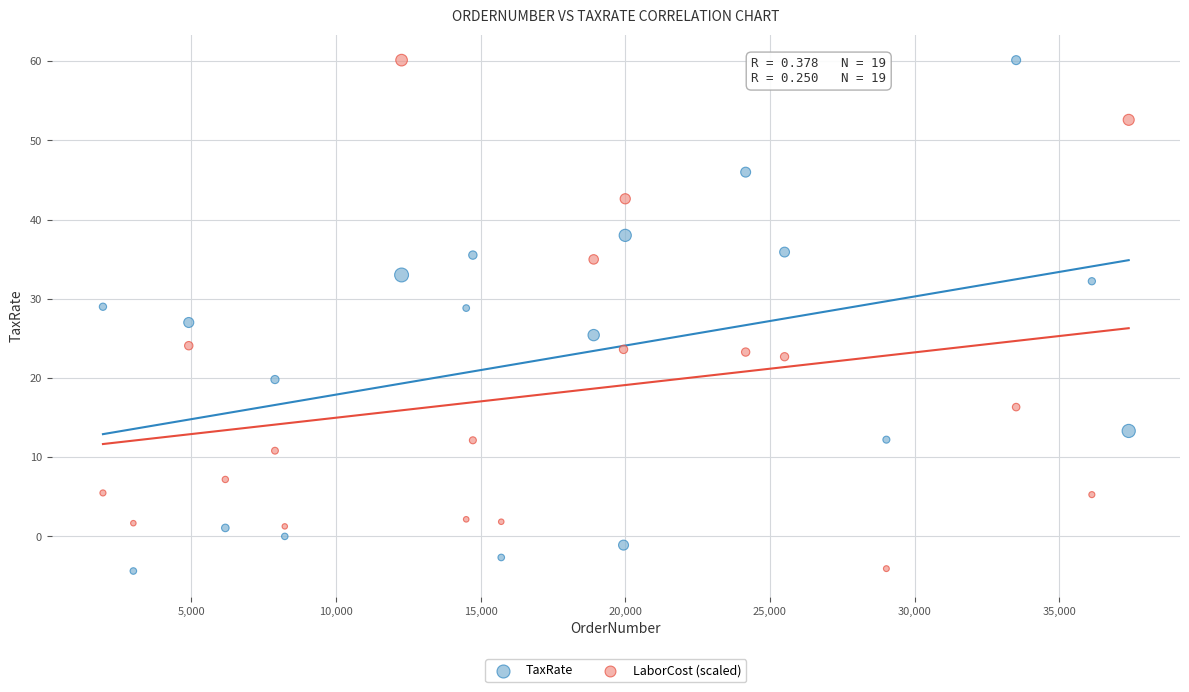

Across all data points, what is the range of X values (max minus min)?

35455.0